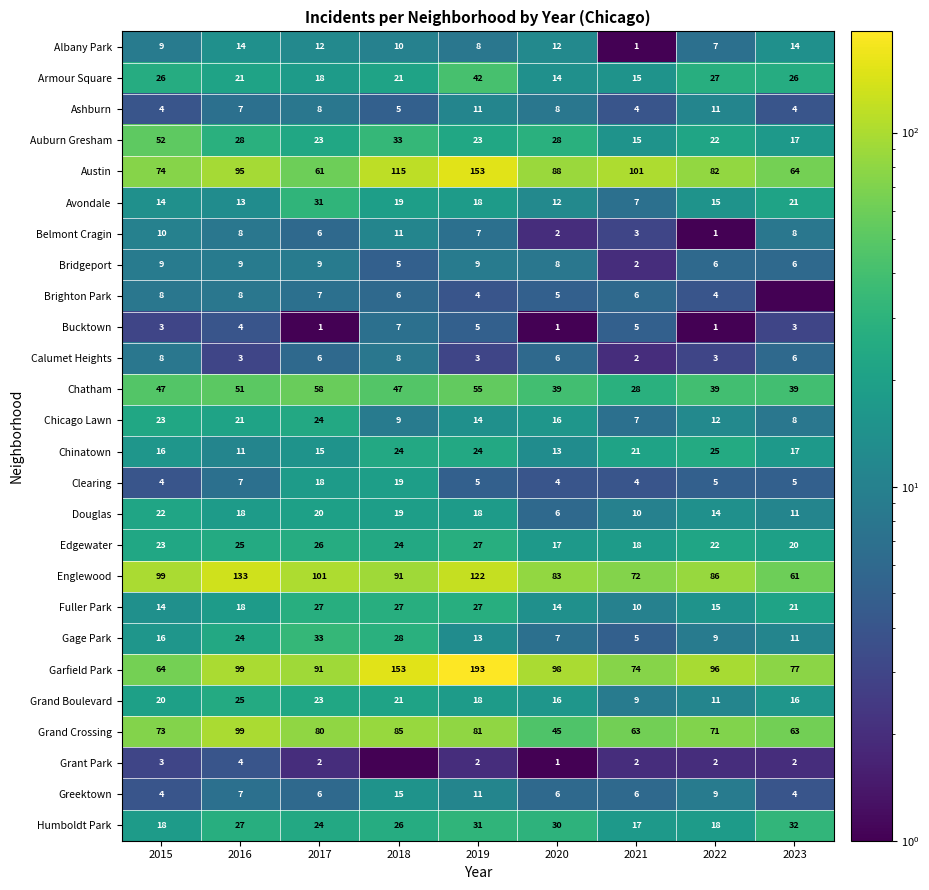

What is the spread (max minus min) of values at 2017?

100.0